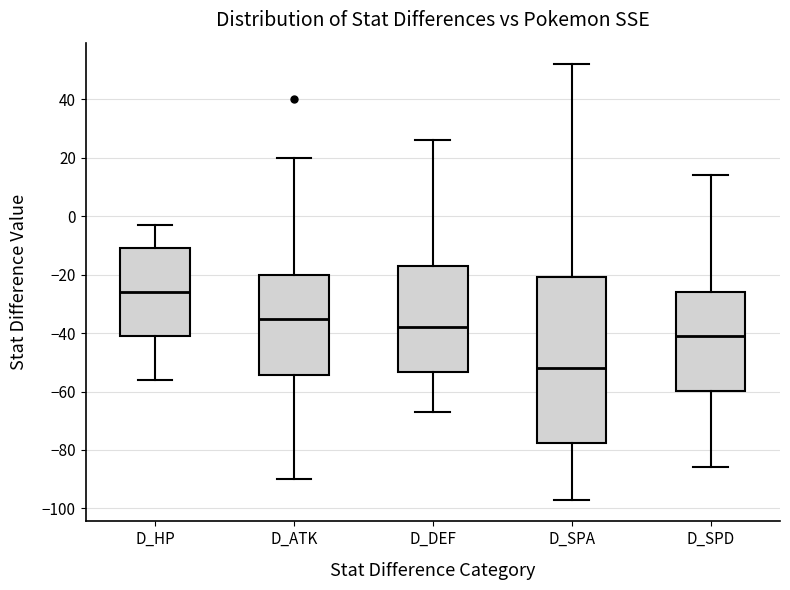

Where does the median line of the box for D_DEF sit on the y-axis? The values are not printed on the chart, so give them approximately, as read against the axis.

-38